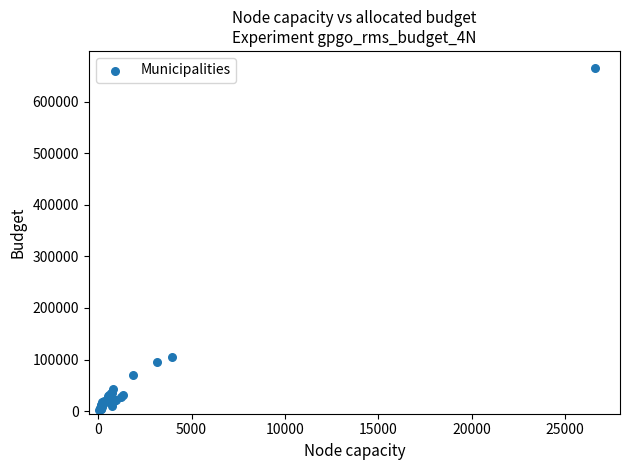

What Y value in the scatter plot is closest to 333644?

105221